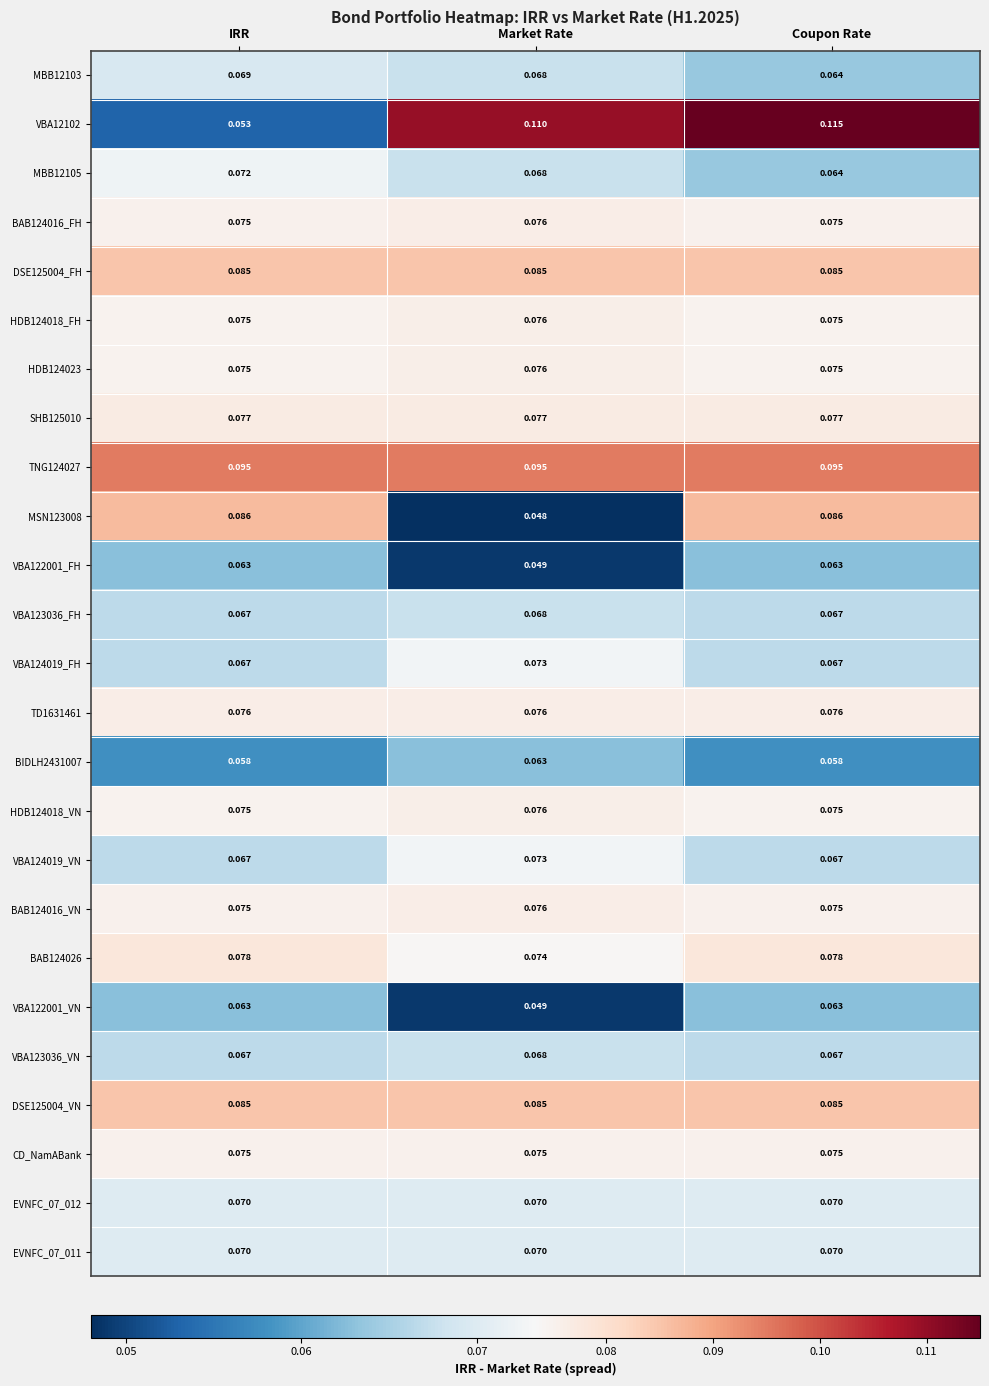

Which category has the highest value across all series?

Coupon Rate